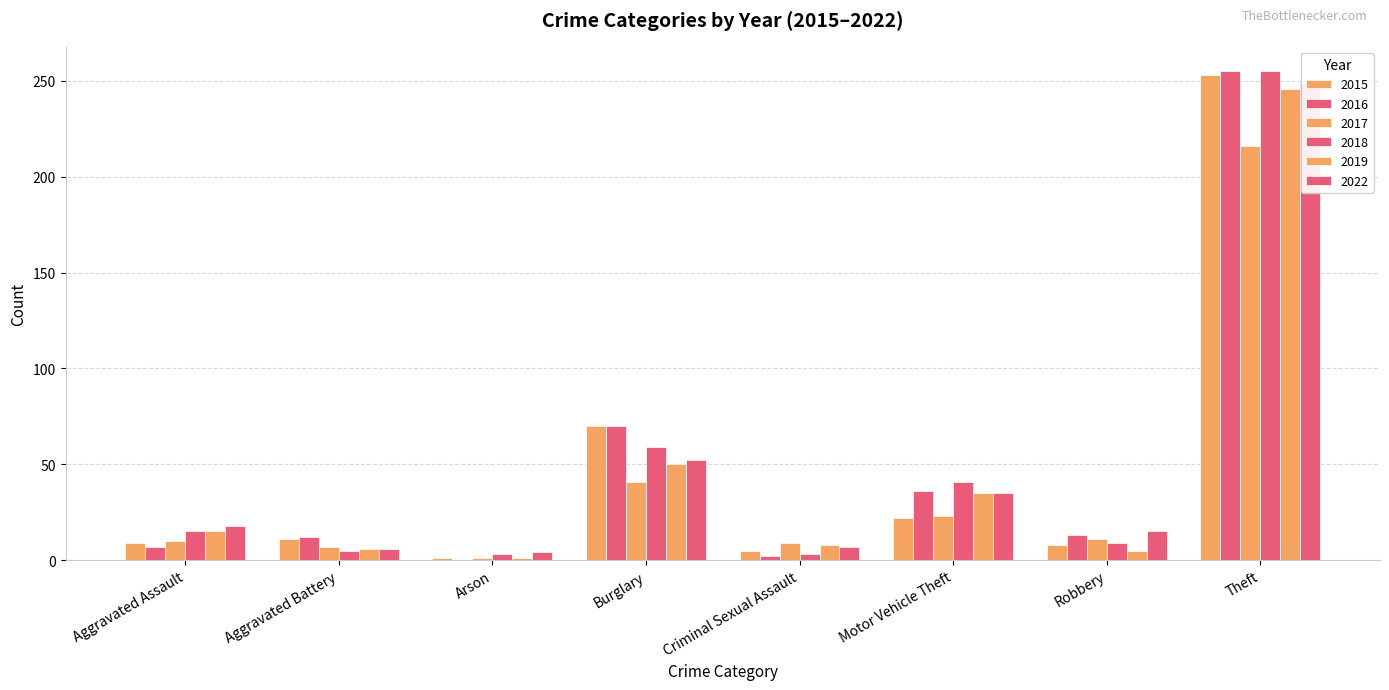

The value of 2017 at Theft is 340. True or false?

False